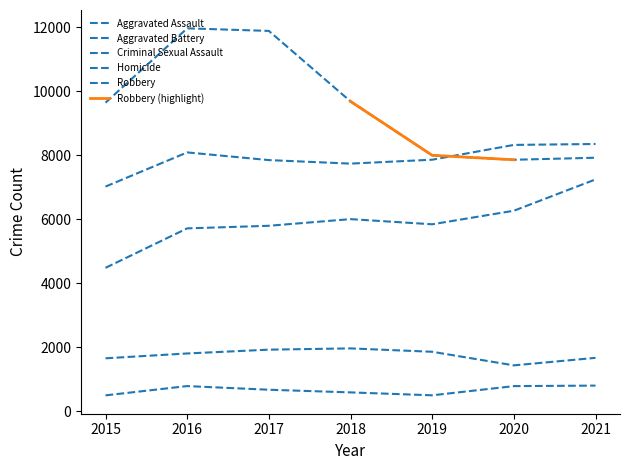

What is the value of the Aggravated Assault point at the 1st from the left?

4480